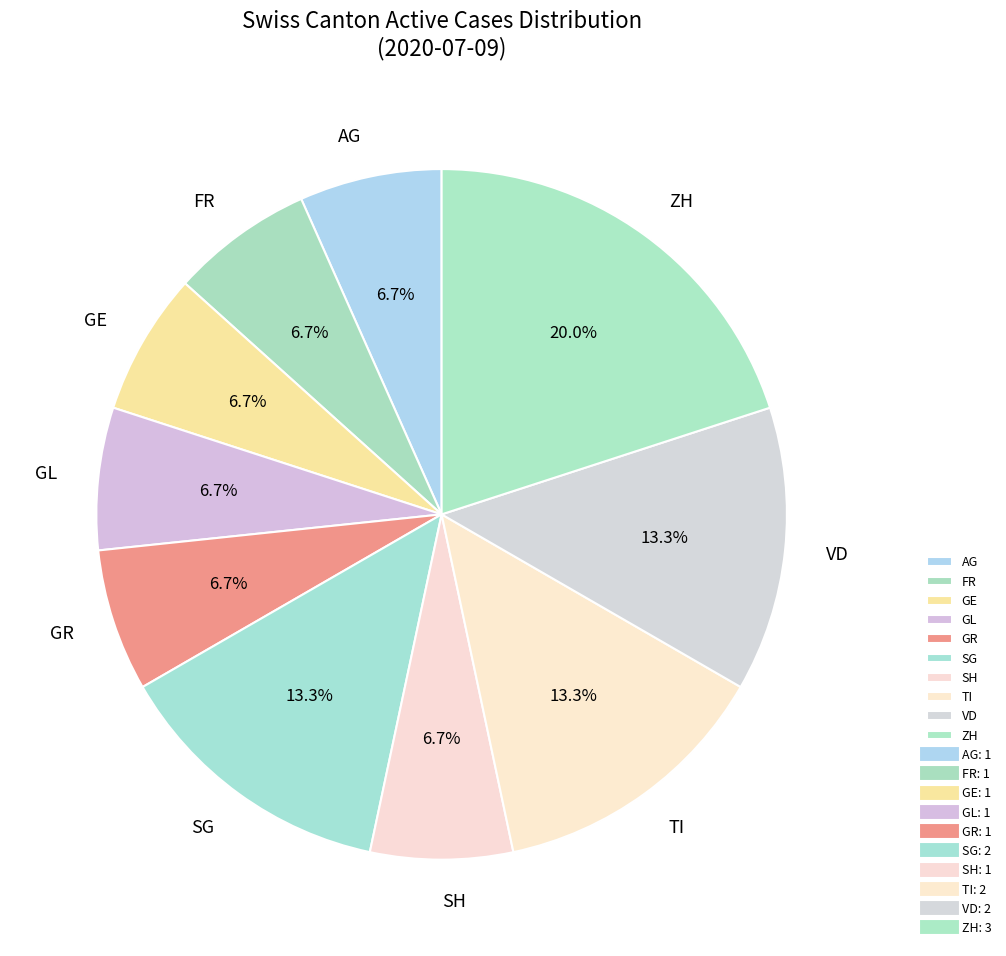

Does GE represent more than half of the total?

No